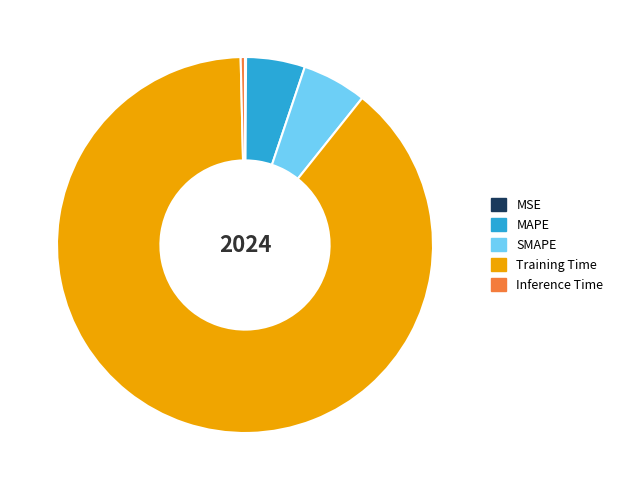

Which category has the biggest portion of the pie?

Training Time